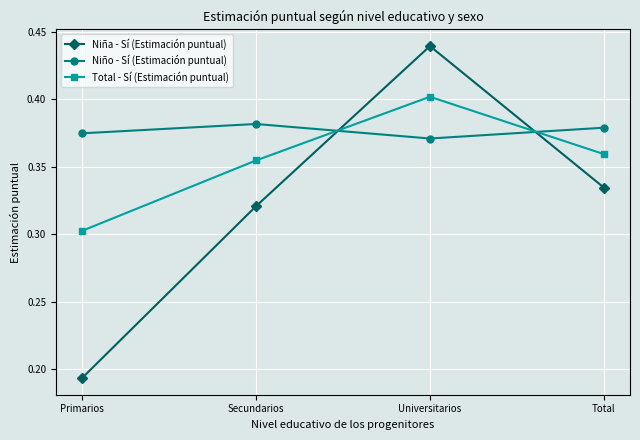

Rank the series by their average value, from highest to lowest.

Niño - Sí (Estimación puntual), Total - Sí (Estimación puntual), Niña - Sí (Estimación puntual)